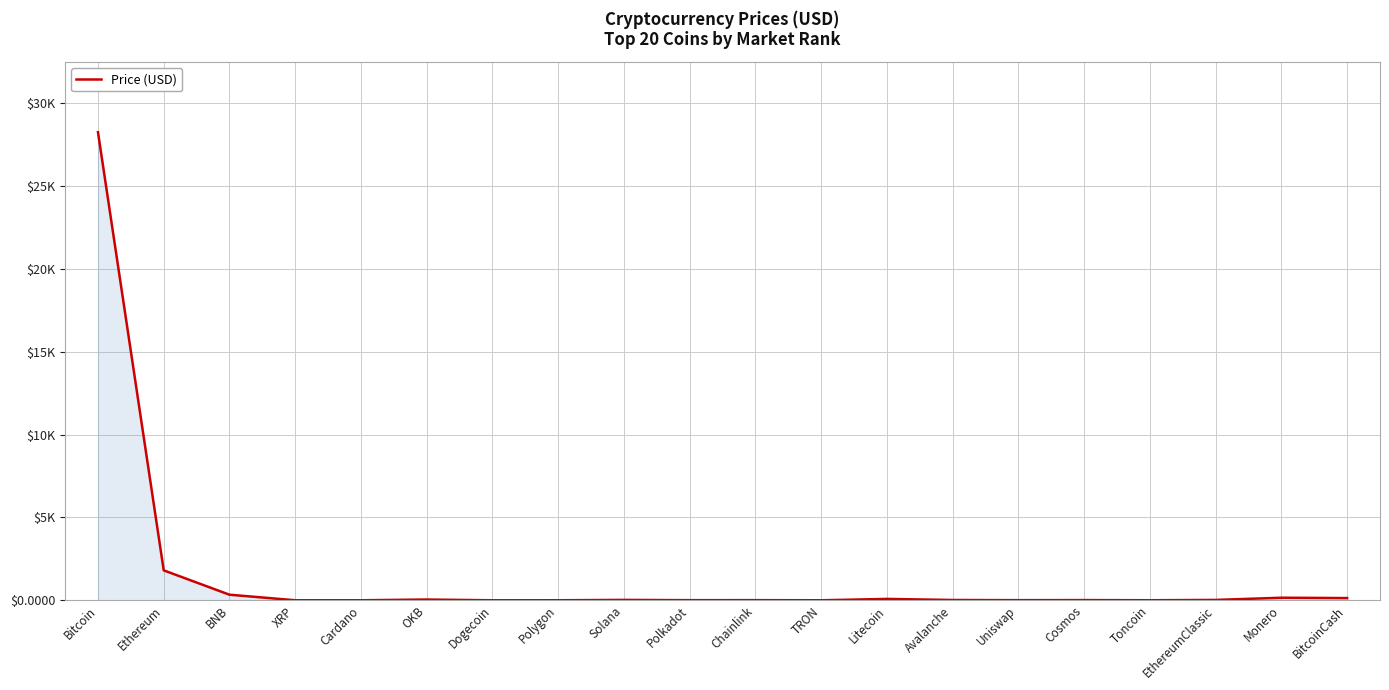

What is the greatest value displayed?

28252.4